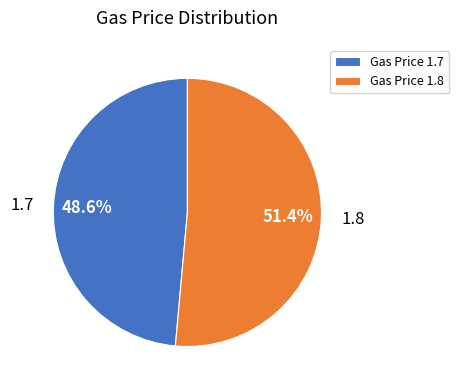

The 1.7 slice represents 49% of the pie. True or false?

True